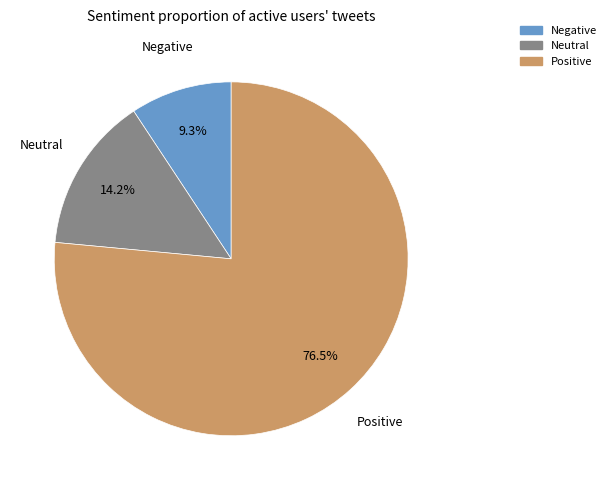

Combined, do Neutral and Negative account for over 50%?

No